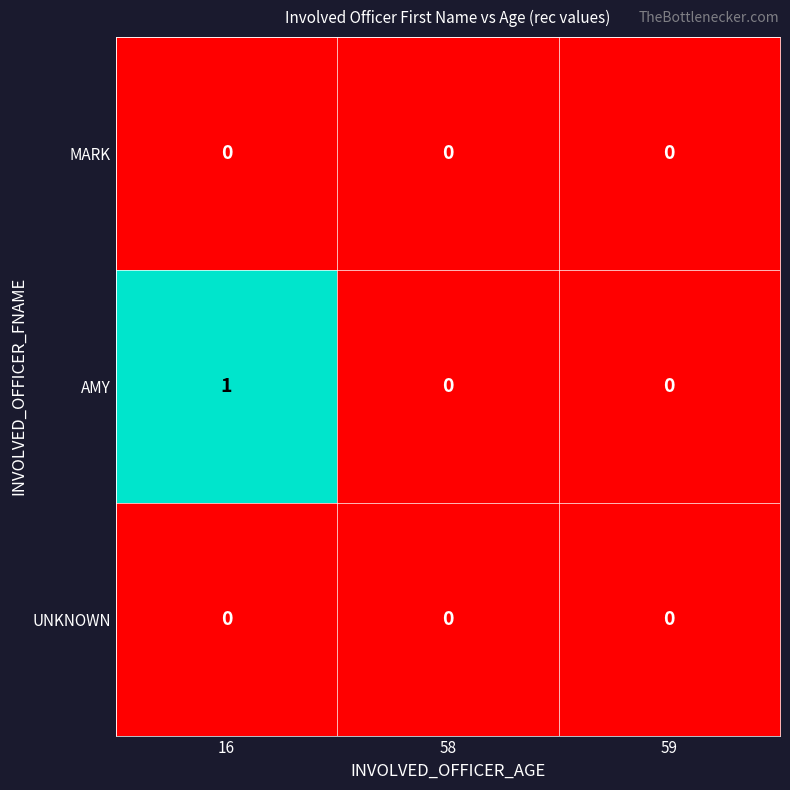

Reading right to left, transcribe all the data shown in this chart.

MARK: 0	0	0
AMY: 0	0	1
UNKNOWN: 0	0	0